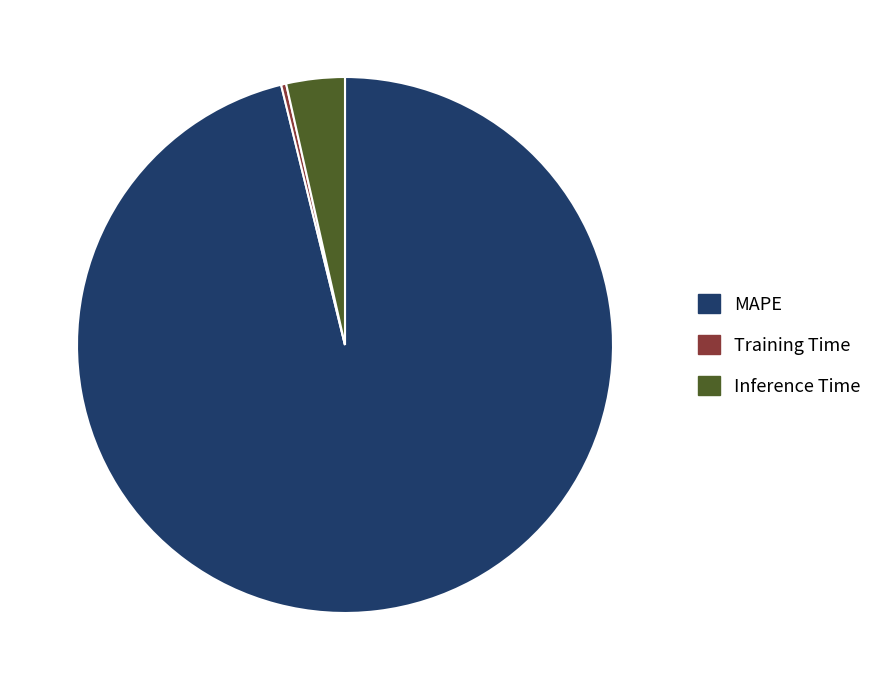

Rank the categories by value from highest to lowest.

MAPE, Inference Time, Training Time